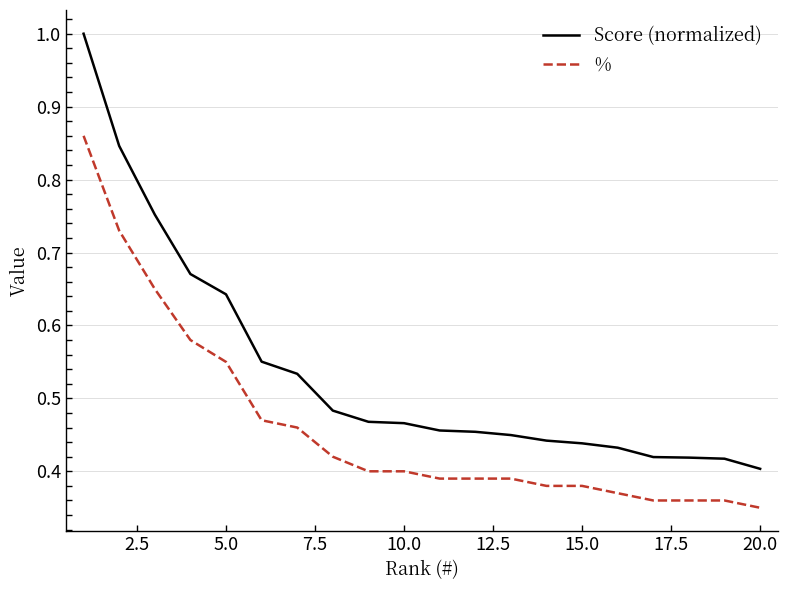

Which series has the widest spread of values?

Score (normalized)